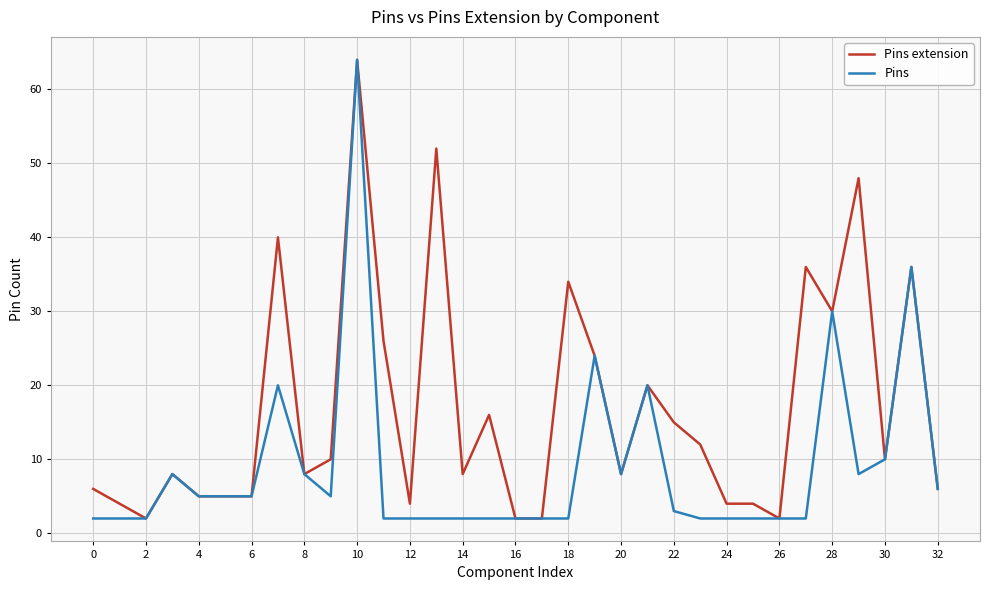

Which series has the largest total across all categories?

Pins extension